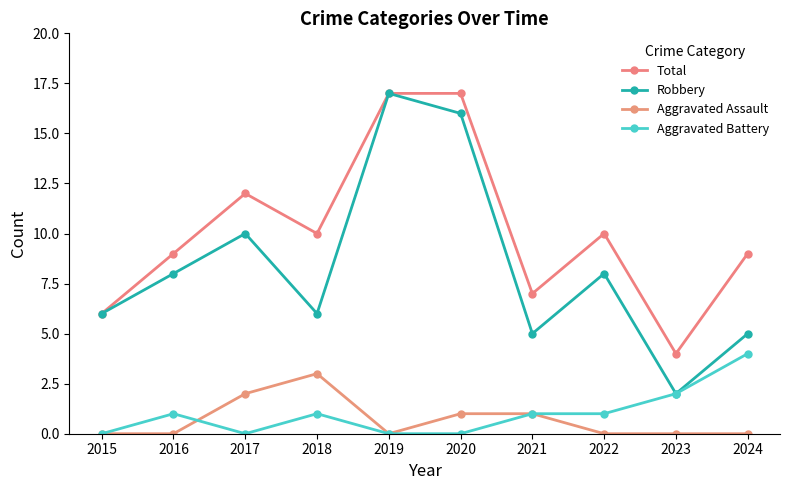

Reading right to left, transcribe all the data shown in this chart.

Total: 9	4	10	7	17	17	10	12	9	6
Robbery: 5	2	8	5	16	17	6	10	8	6
Aggravated Assault: 0	0	0	1	1	0	3	2	0	0
Aggravated Battery: 4	2	1	1	0	0	1	0	1	0